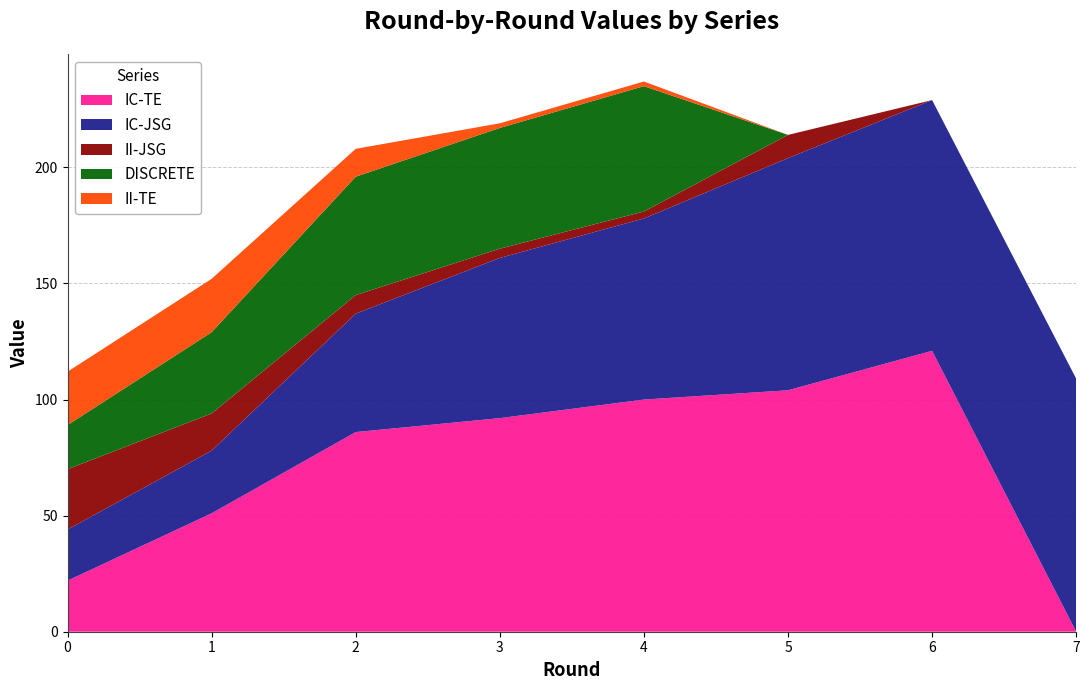

Reading left to right, list all the values displayed in this chart.

IC-TE: 0=22	1=51	2=86	3=92	4=100	5=104	6=121	7=0
IC-JSG: 0=22	1=27	2=51	3=69	4=78	5=100	6=108	7=109
II-JSG: 0=26	1=16	2=8	3=4	4=3	5=10	6=0	7=0
DISCRETE: 0=19	1=35	2=51	3=52	4=54	5=0	6=0	7=0
II-TE: 0=23	1=23	2=12	3=2	4=2	5=0	6=0	7=0